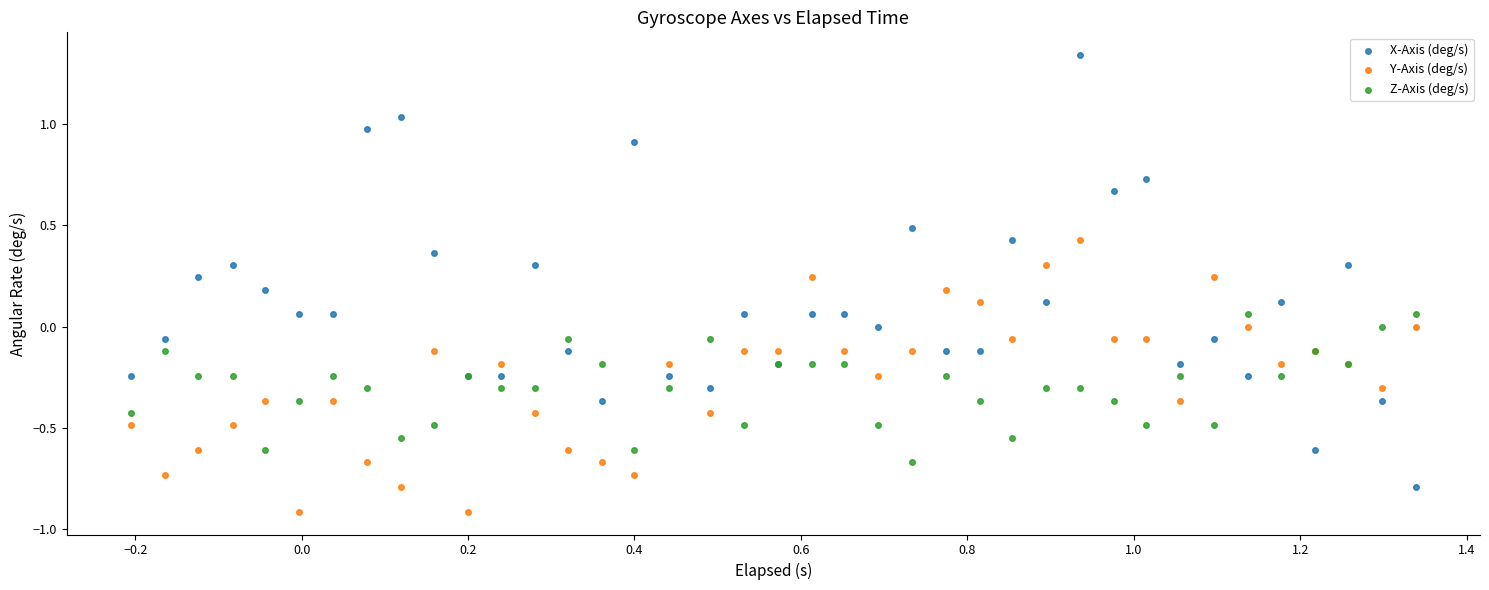

Which series contains the lowest Y value?

Y-Axis (deg/s)